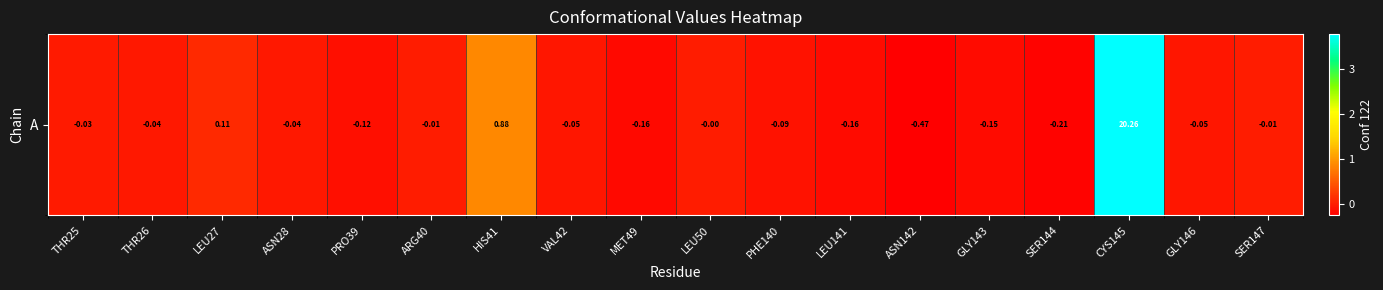

At which label is the value closest to 9?

HIS41